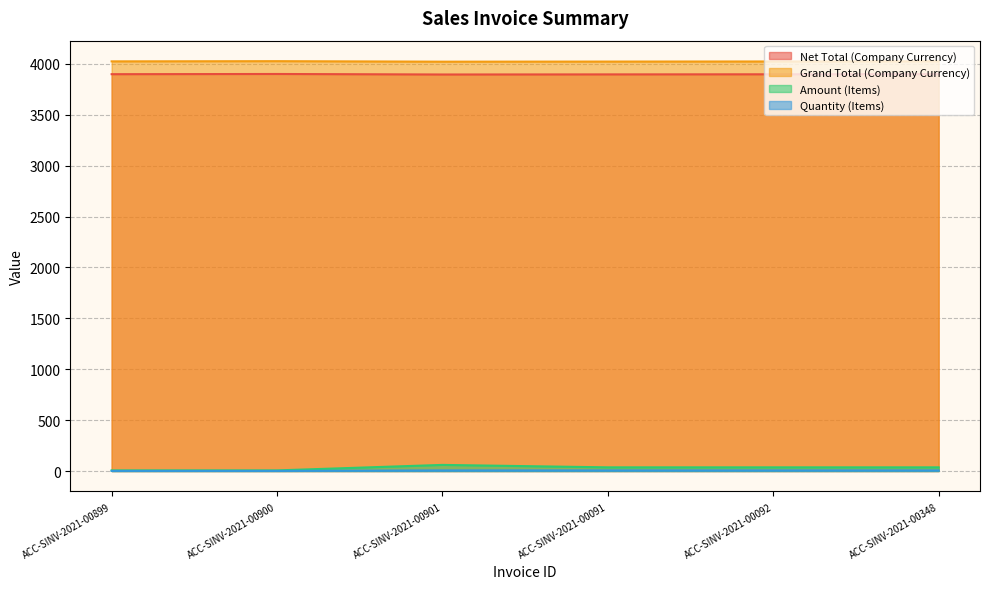

Reading right to left, what are all the values shown in this chart?

Net Total (Company Currency): 3900	3898	3897	3896	3901	3899
Grand Total (Company Currency): 4026	4024	4023	4022	4027	4025
Amount (Items): 36	36	36	60	6	6
Quantity (Items): 6	6	6	6	1	1